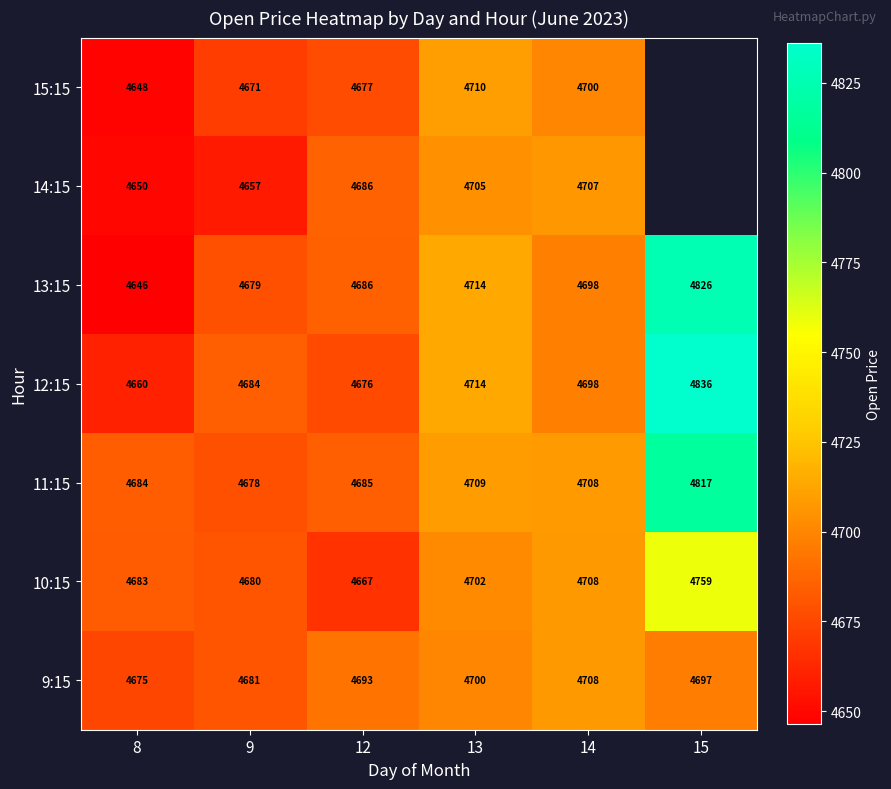

True or false: 11:15 has a value of 4685 at 12.

True